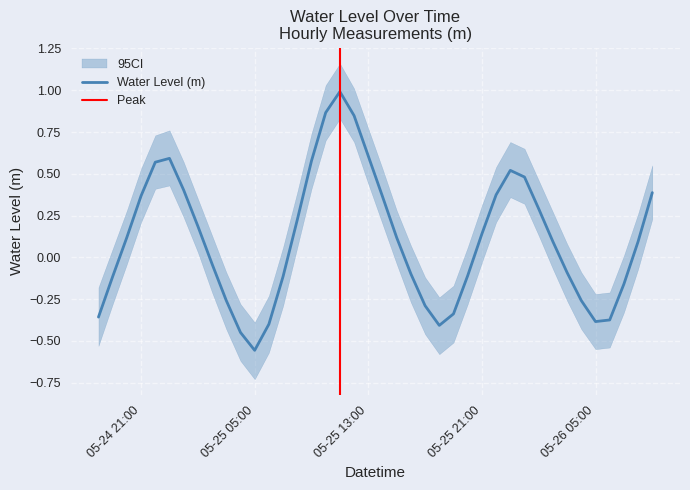

What is the minimum value shown in the chart?

-0.6